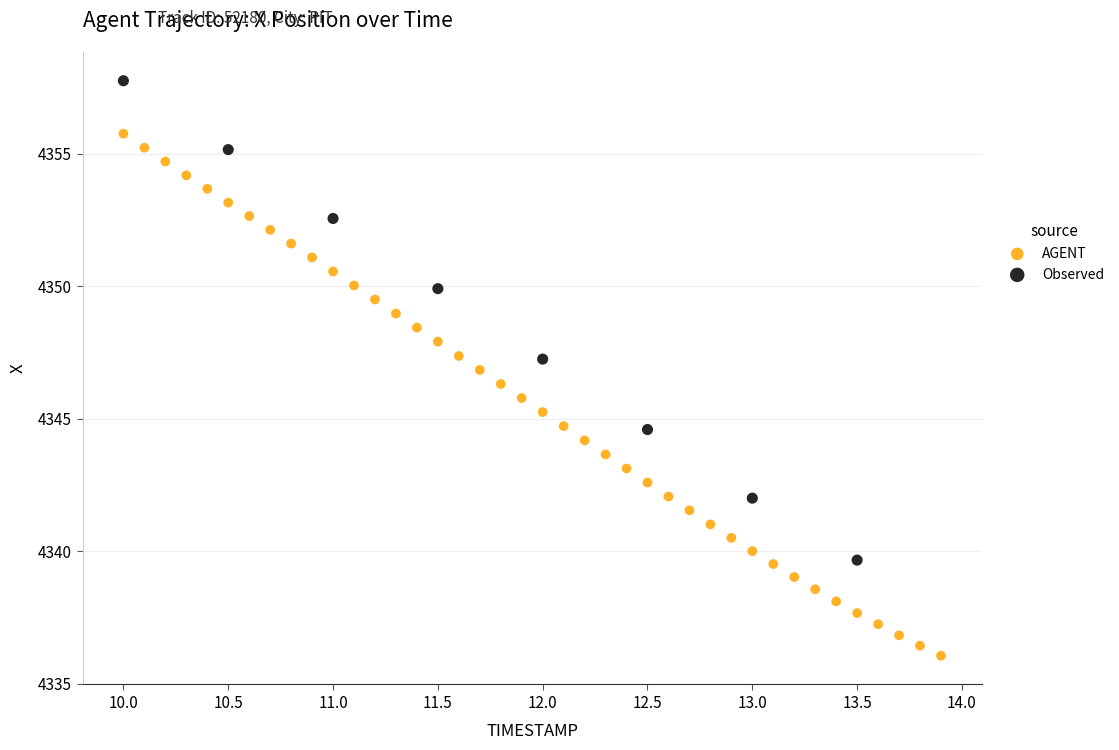

Which series has the largest Y range (max minus min)?

AGENT